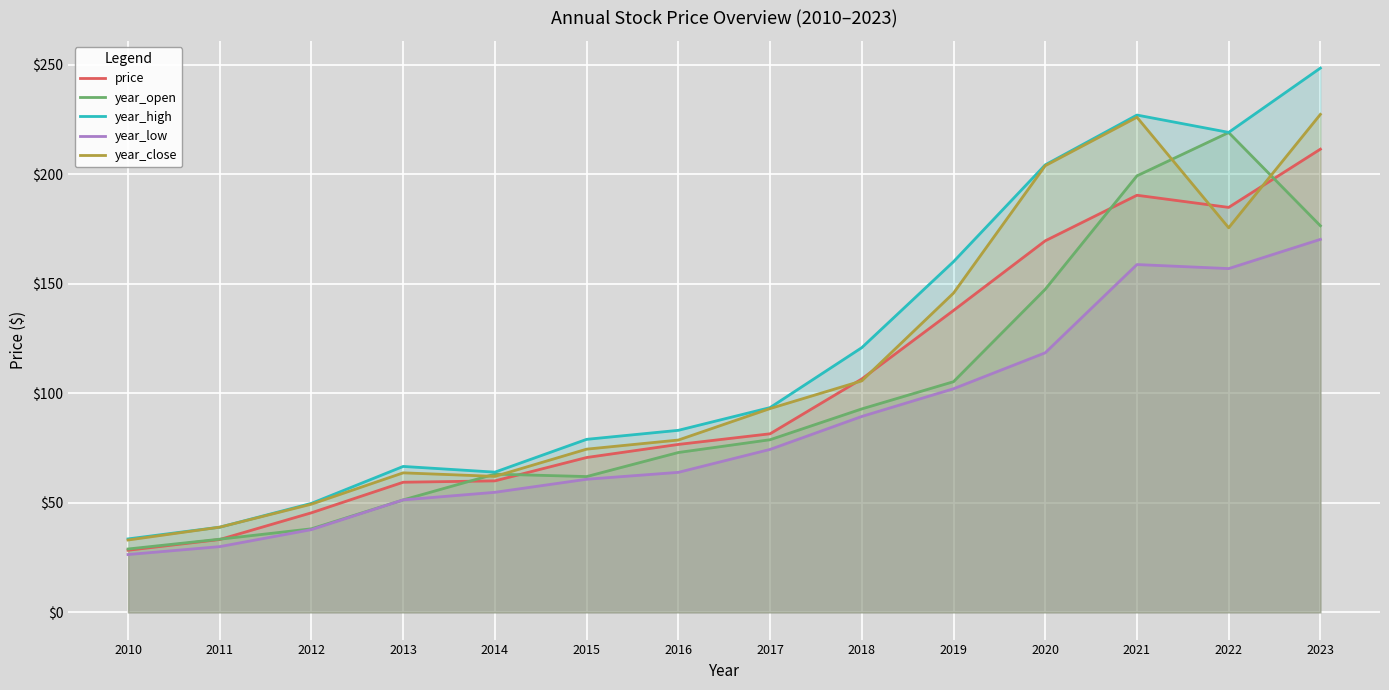

Which label corresponds to the smallest value in the chart?

2010